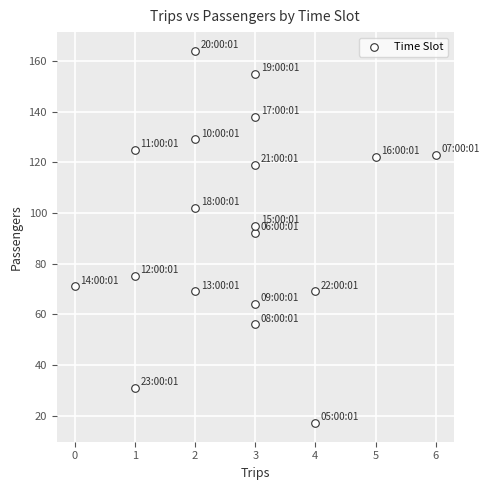

What is the range of Y values (max minus min)?

147